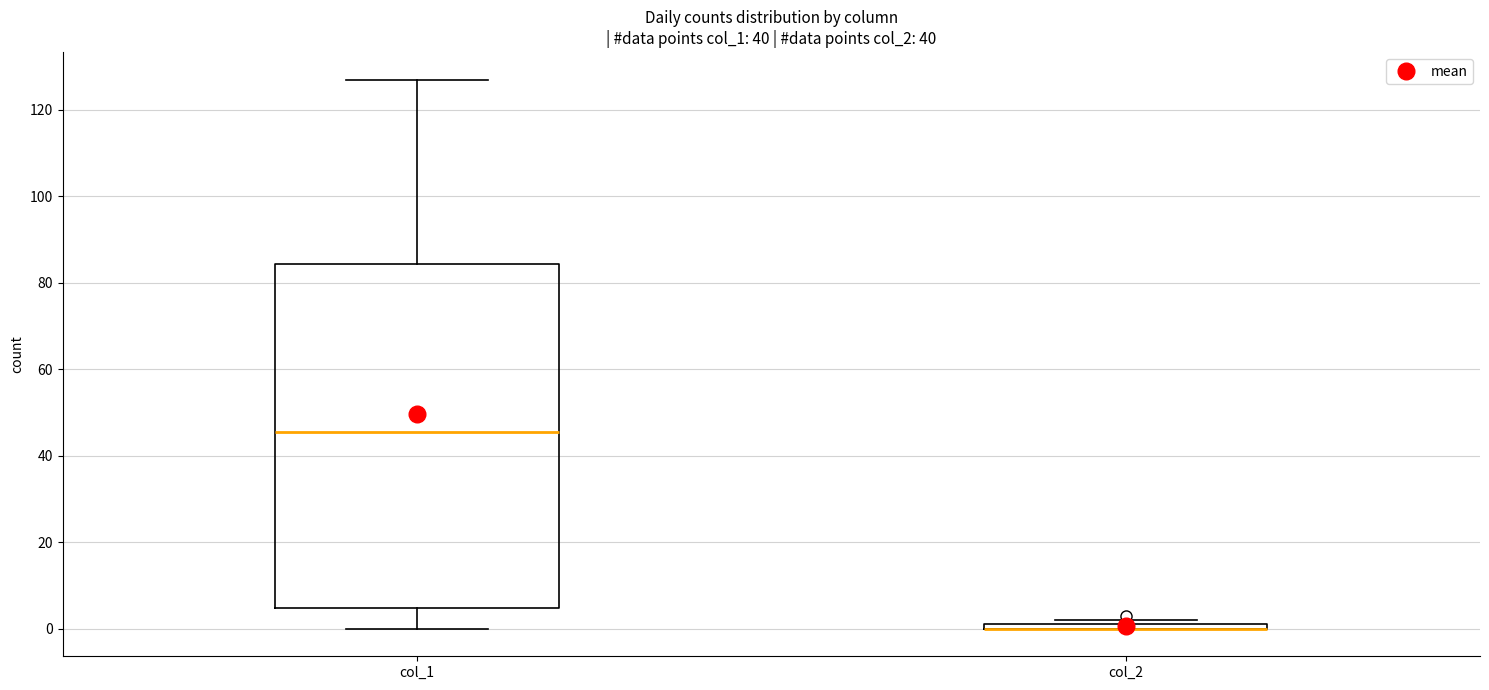

Which box is the tallest, from its lower edge to its upper edge?

col_1